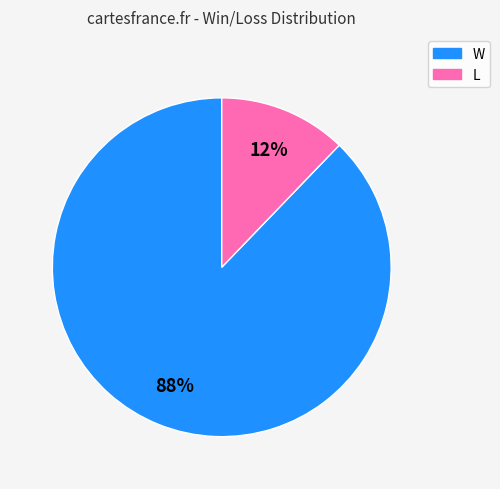

The W slice represents 98% of the pie. True or false?

False